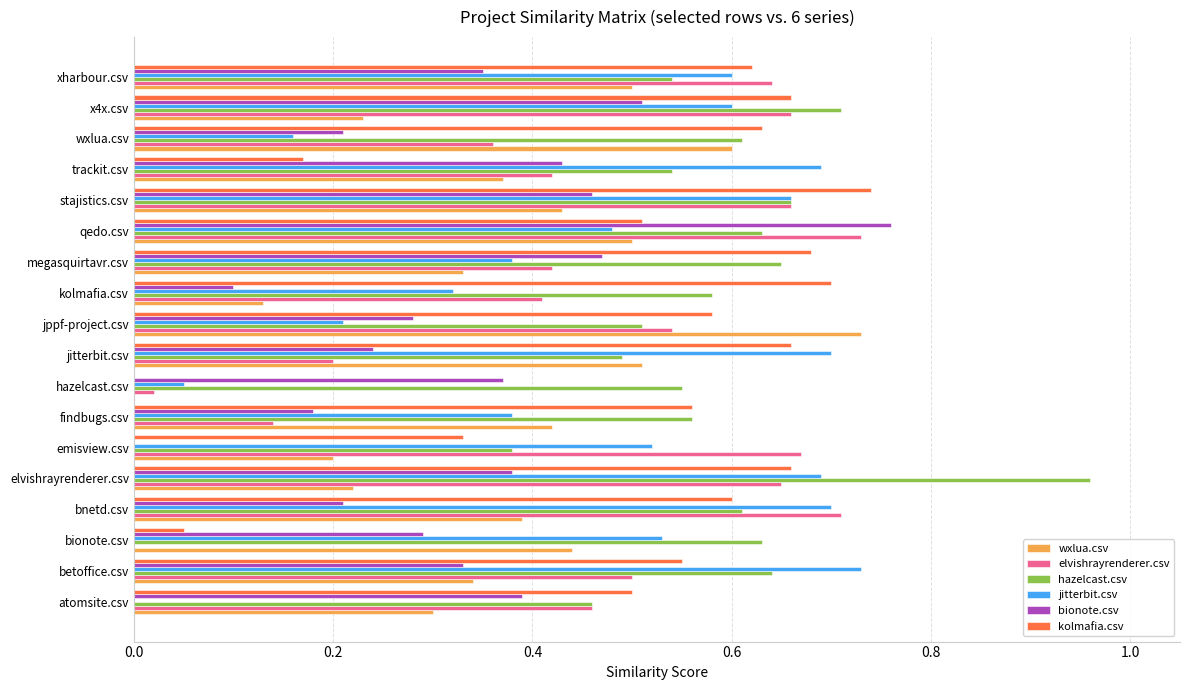

What is the total value across all series at wxlua.csv?

2.6